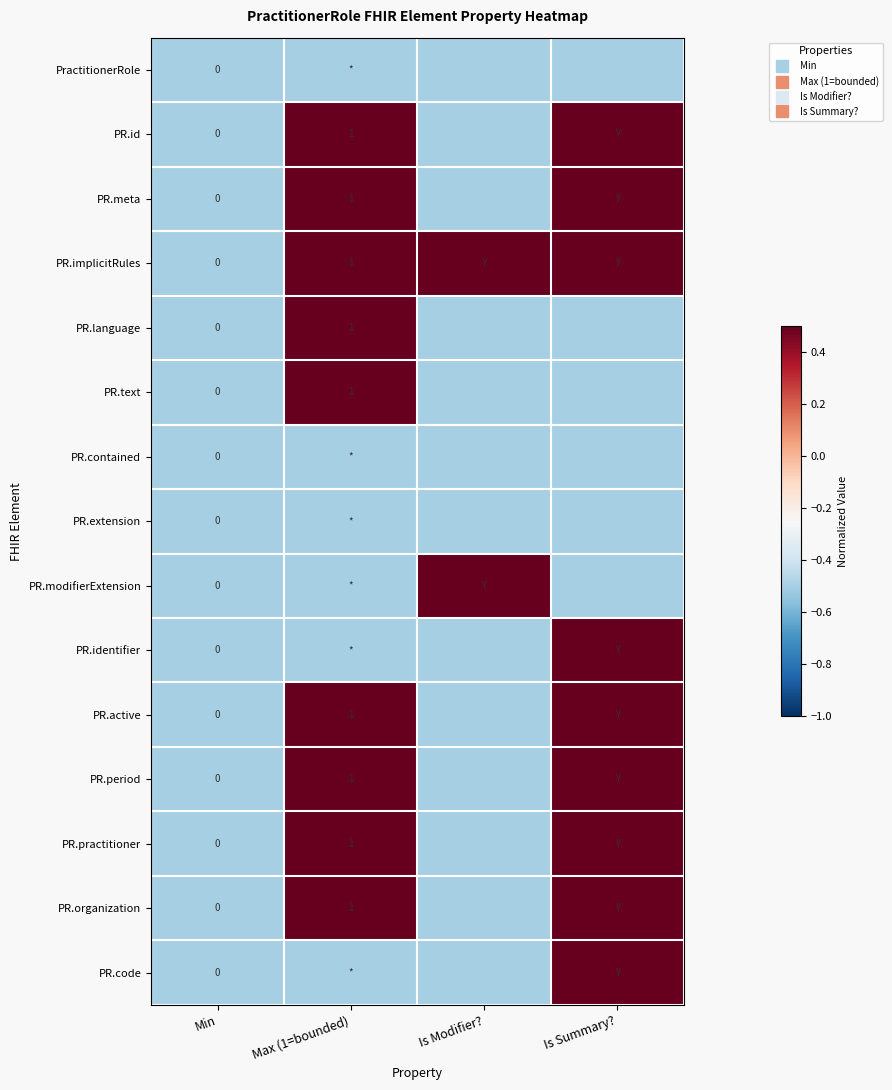

What is the difference between the highest and lowest values at Is Modifier??

1.0